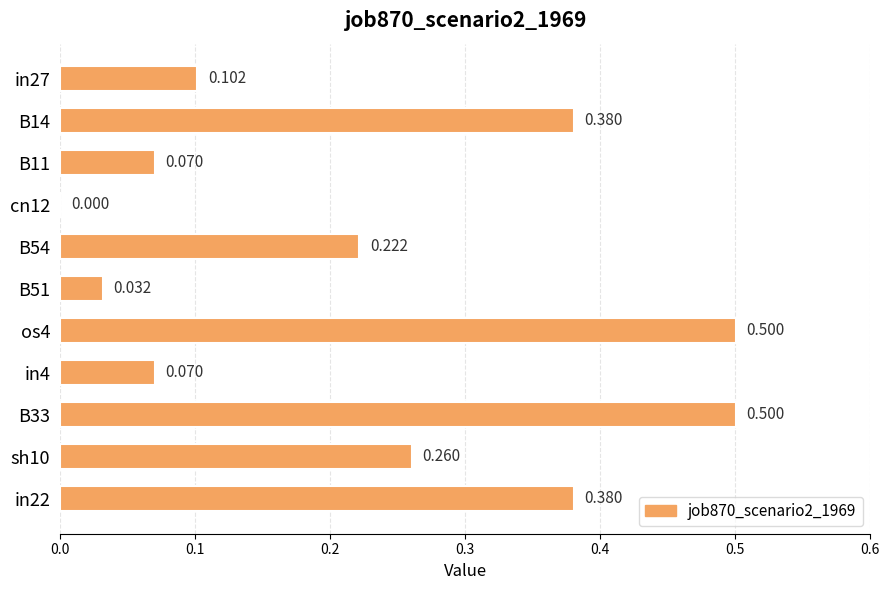

How many positive values are there?

10